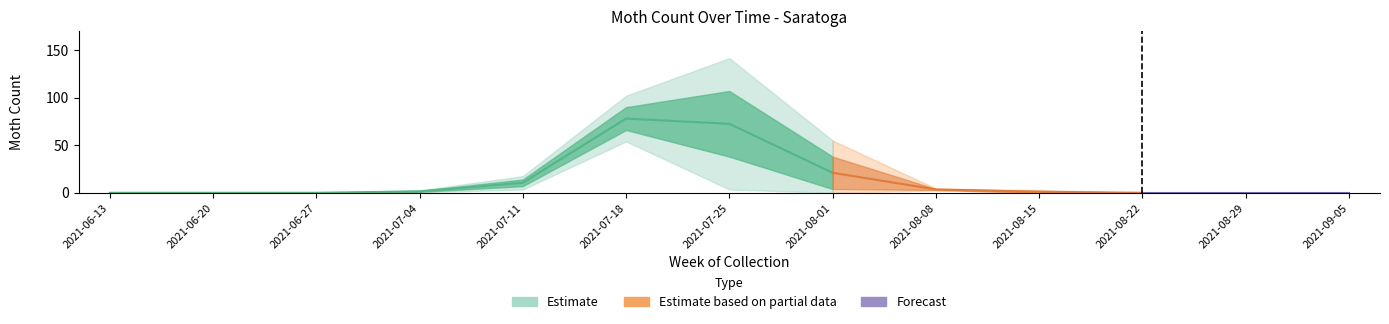

Where is Saratoga_1 nearest to the value 33?

2021-07-25